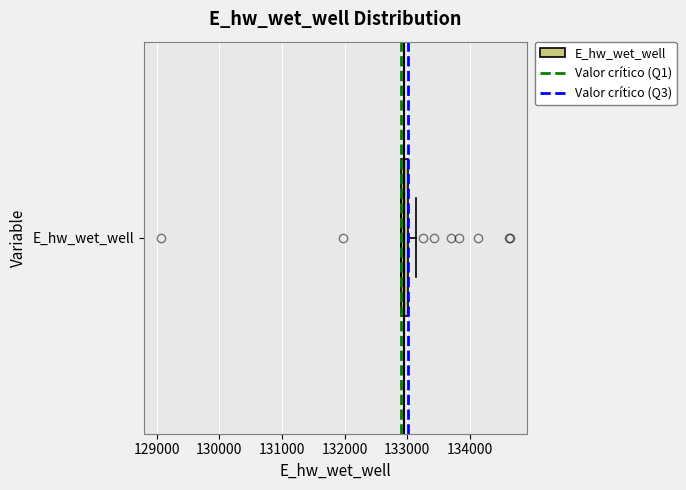

Where is the right edge of the box for E_hw_wet_well on the x-axis? The values are not printed on the chart, so give them approximately, as read against the axis.

133000